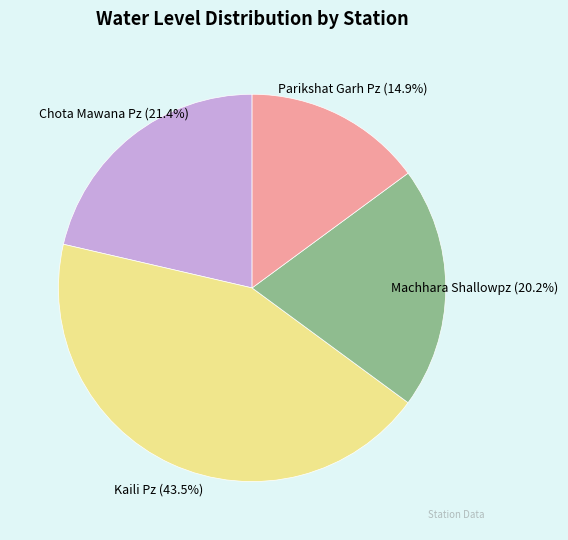

How much of the chart is everything except Chota Mawana Pz?

78.6%